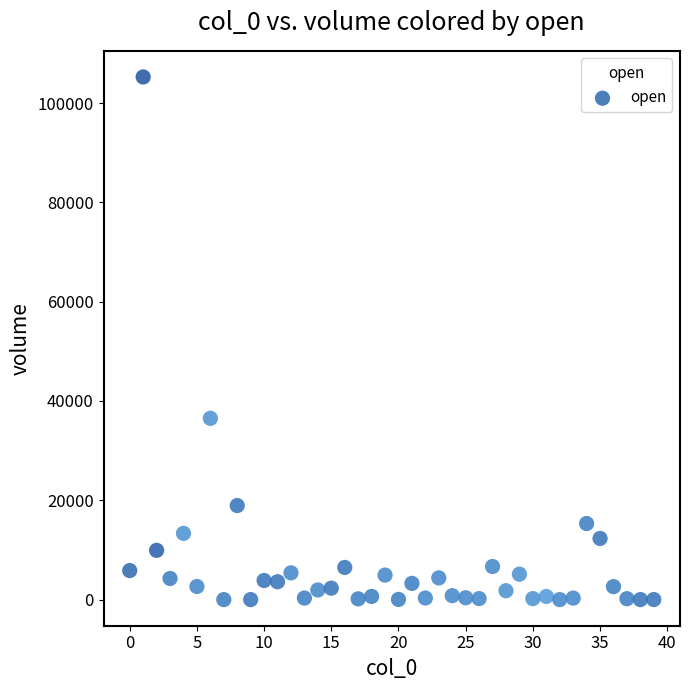

What Y value in the scatter plot is closest to 52625?

36510.8